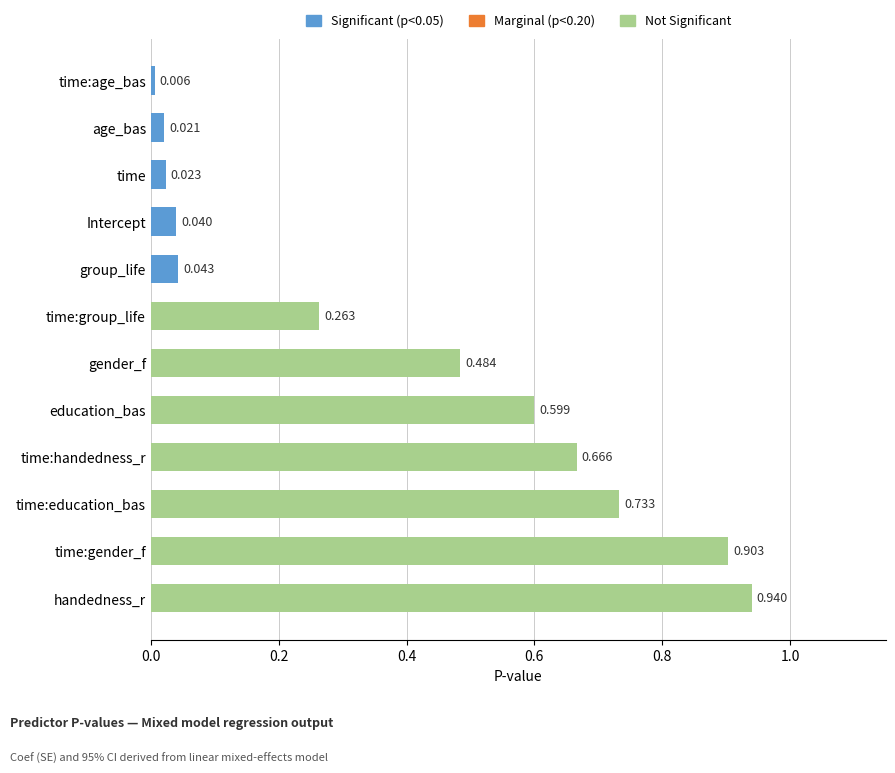

Which has a higher value, time:age_bas or time:gender_f?

time:gender_f